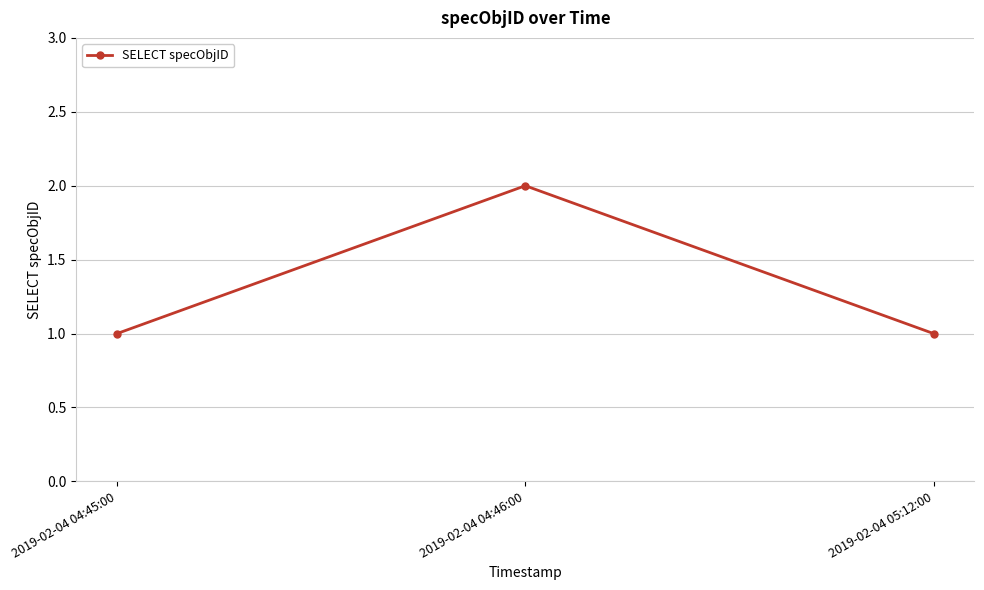

Is this an area chart (filled region under the line)?

No